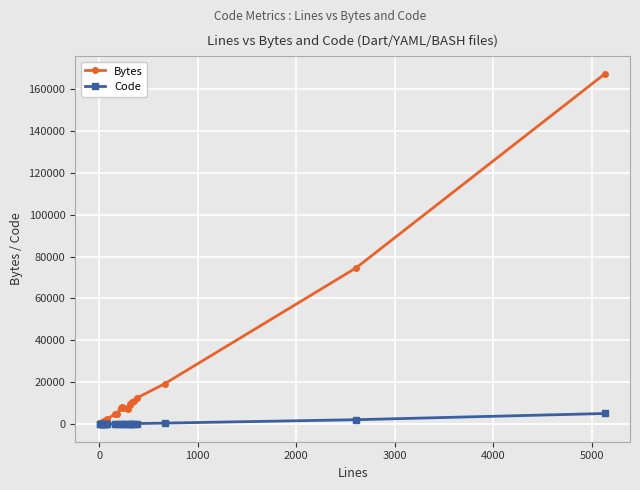

What is the maximum value for Code?

5118